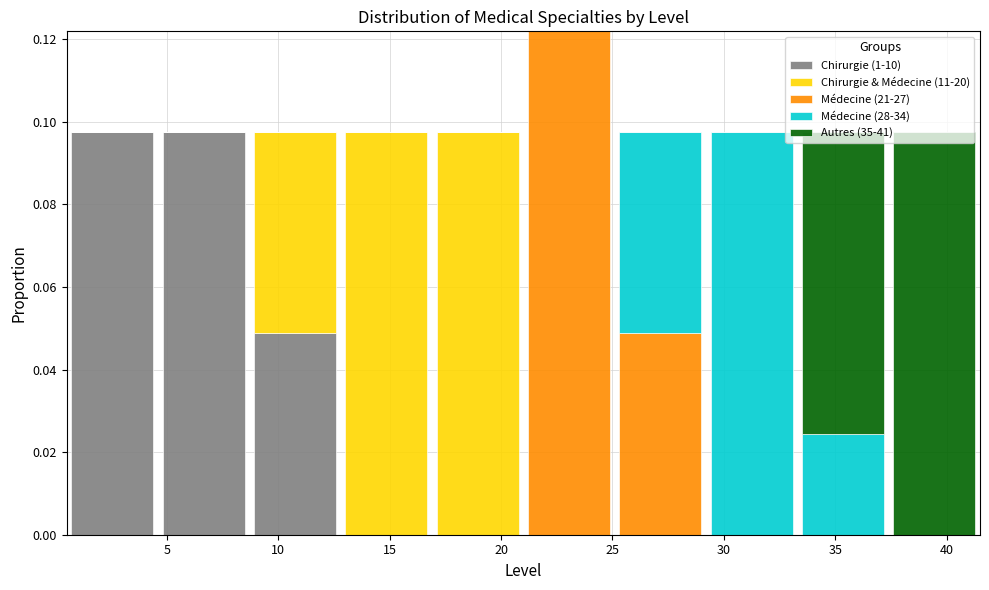

What is the total height of the stacked bar covering 29.2 to 33.3 on the x-axis? Neither the bar edges nor the heights are printed on the chart, so give them approximately, as read against the axes.

0.098